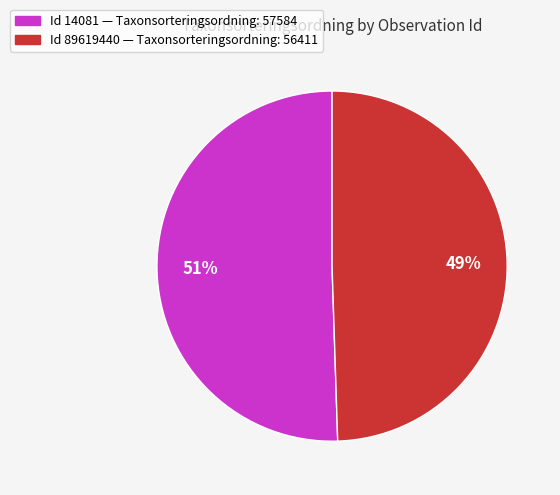

How many segments does this pie chart have?

2